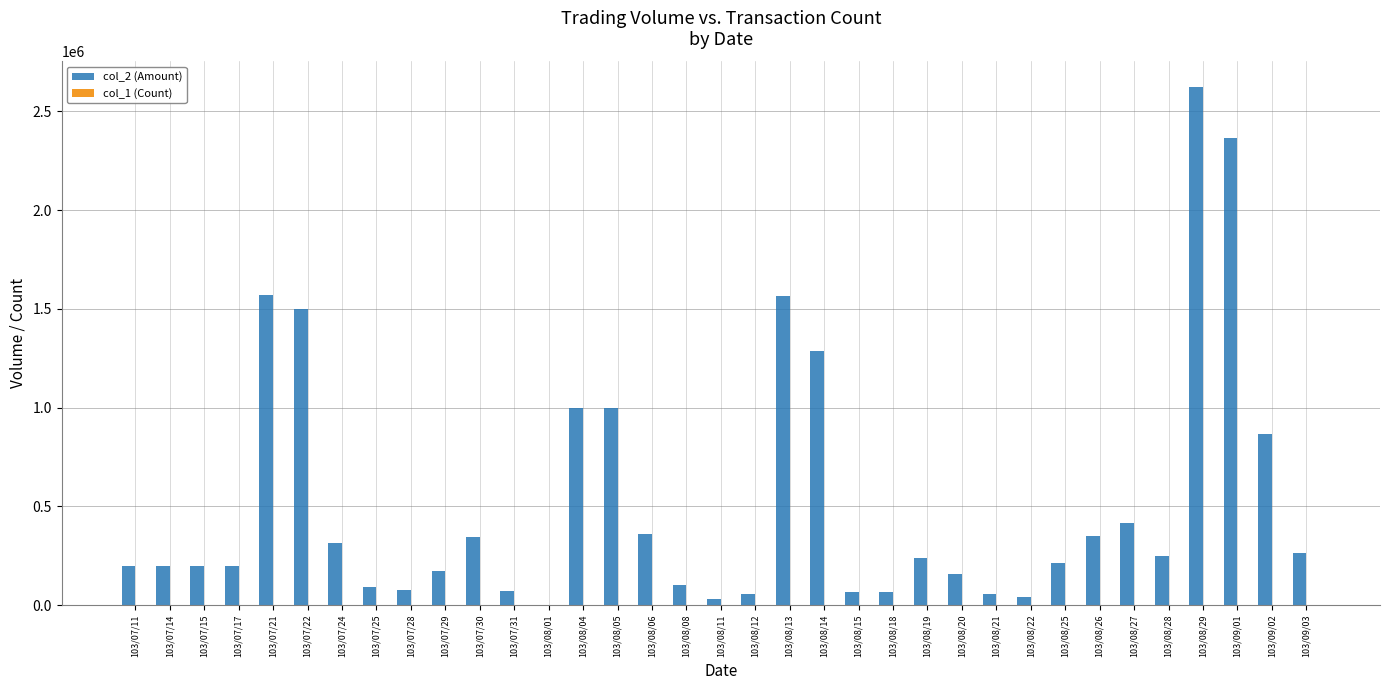

What is the total value across all series at 103/07/17?

200003